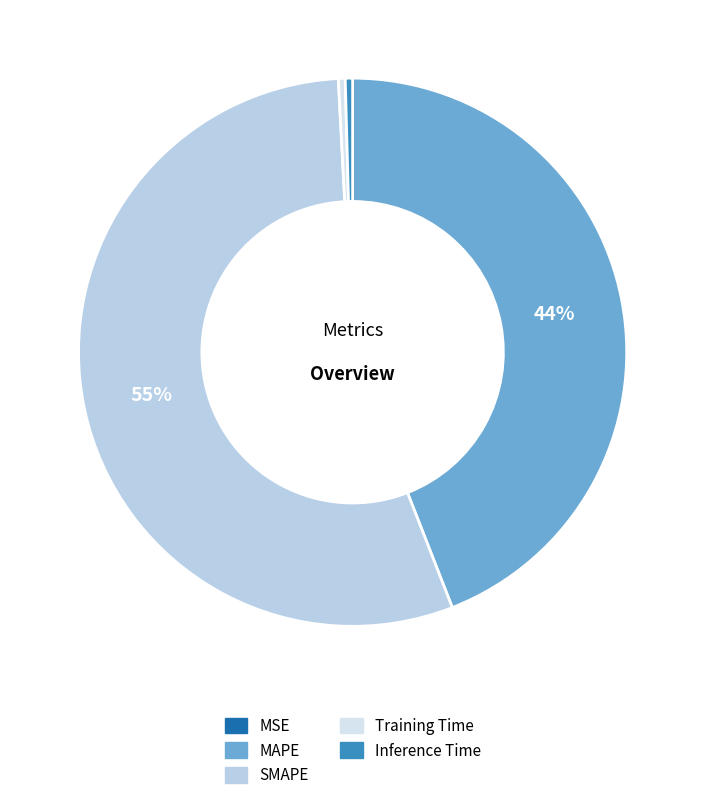

Which category has the biggest portion of the pie?

SMAPE